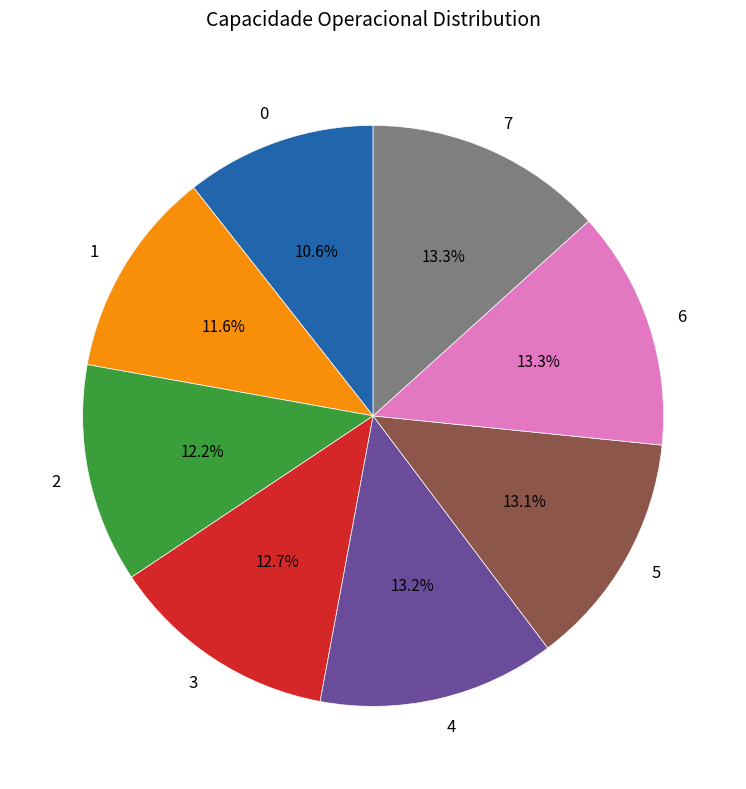

What is the ratio of the value at 4 to the value at 5?

1.0